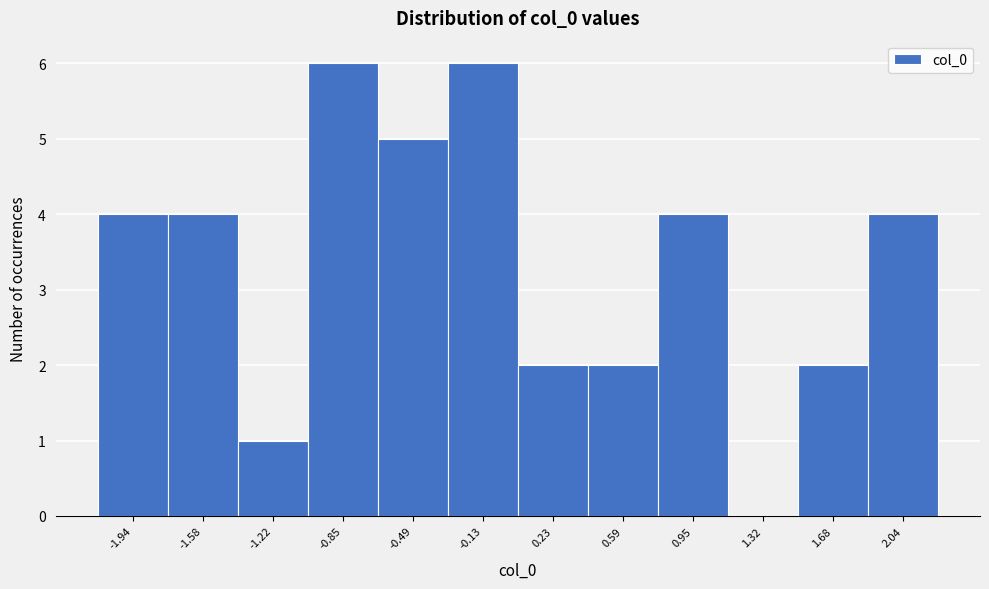

Reading left to right, transcribe this chart: for each bar, give the range it covers on the x-axis and its height. Neither the bar edges nor the heights are printed on the chart, so give them approximately, as read against the axes.

-2.10 to -1.75: 4
-1.75 to -1.40: 4
-1.40 to -1.05: 1
-1.05 to -0.65: 6
-0.65 to -0.30: 5
-0.30 to 0.05: 6
0.05 to 0.40: 2
0.40 to 0.75: 2
0.75 to 1.15: 4
1.15 to 1.50: 0
1.50 to 1.85: 2
1.85 to 2.20: 4